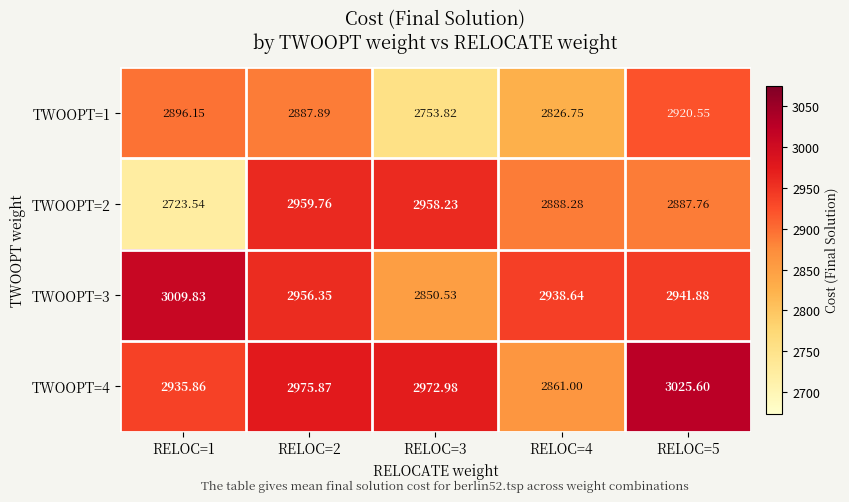

What is the spread (max minus min) of values at RELOC=4?

111.9